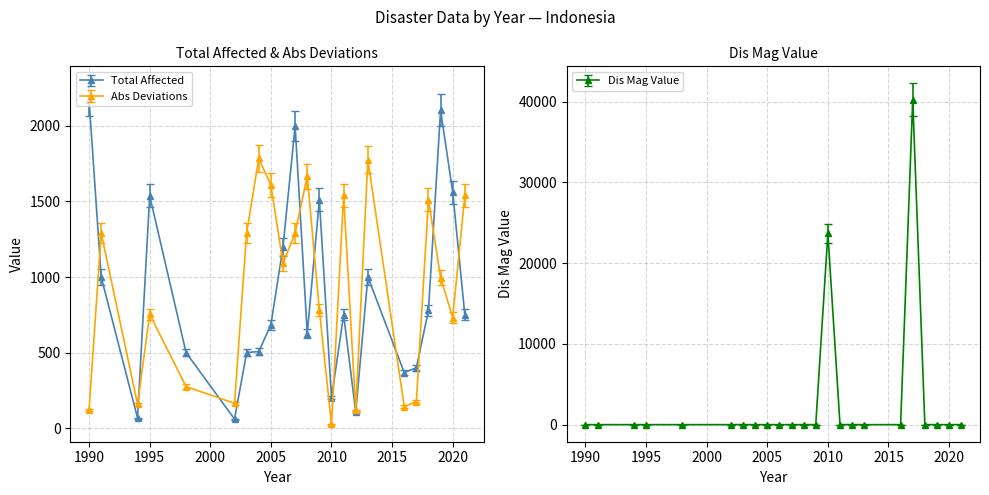

At which label does Abs Deviations reach its minimum?

2010